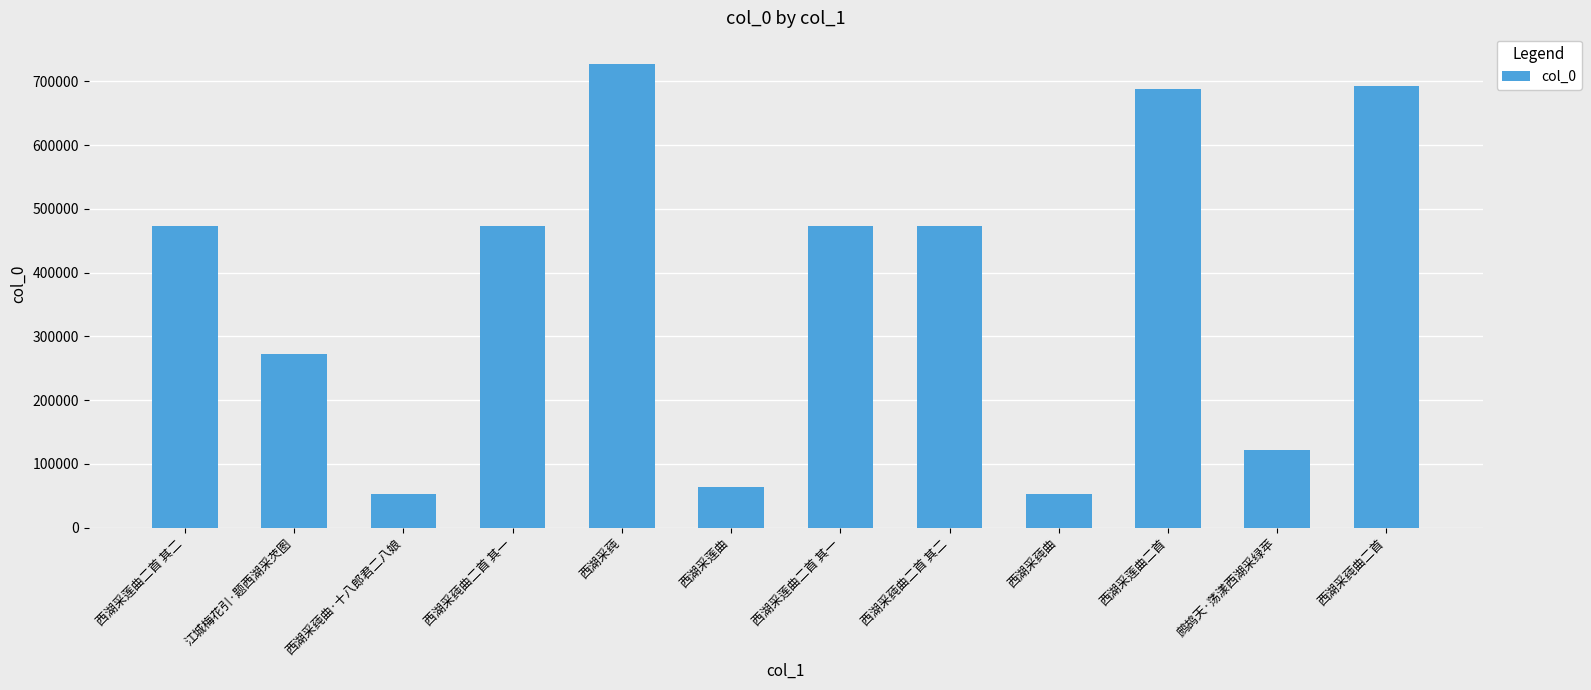

Count the number of data series in this chart.

1